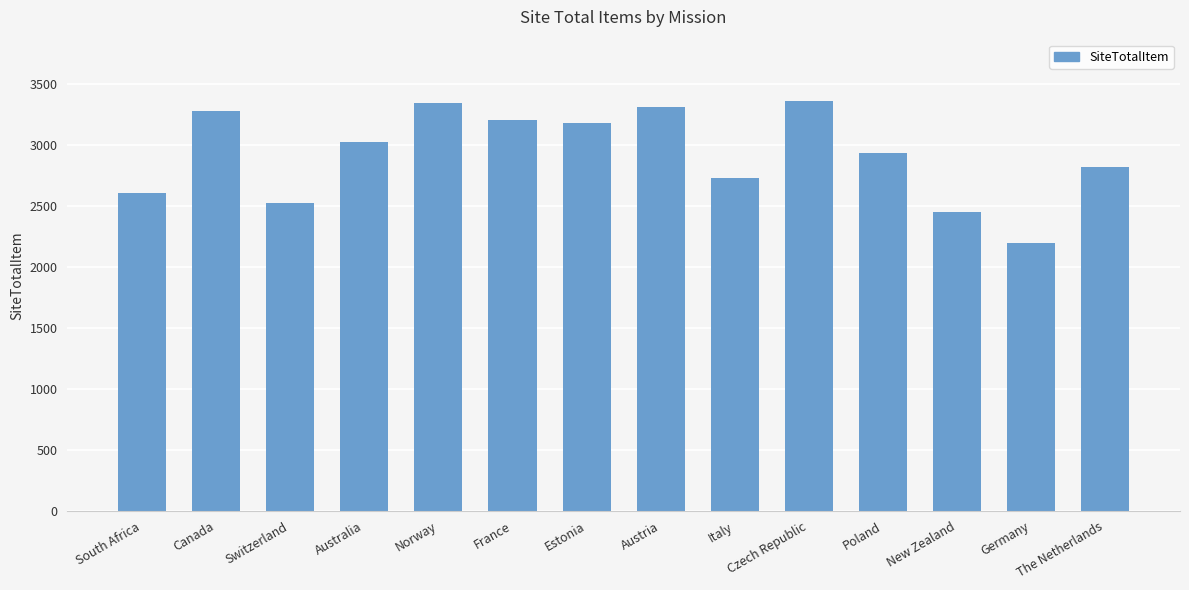

How many categories are shown in the chart?

14